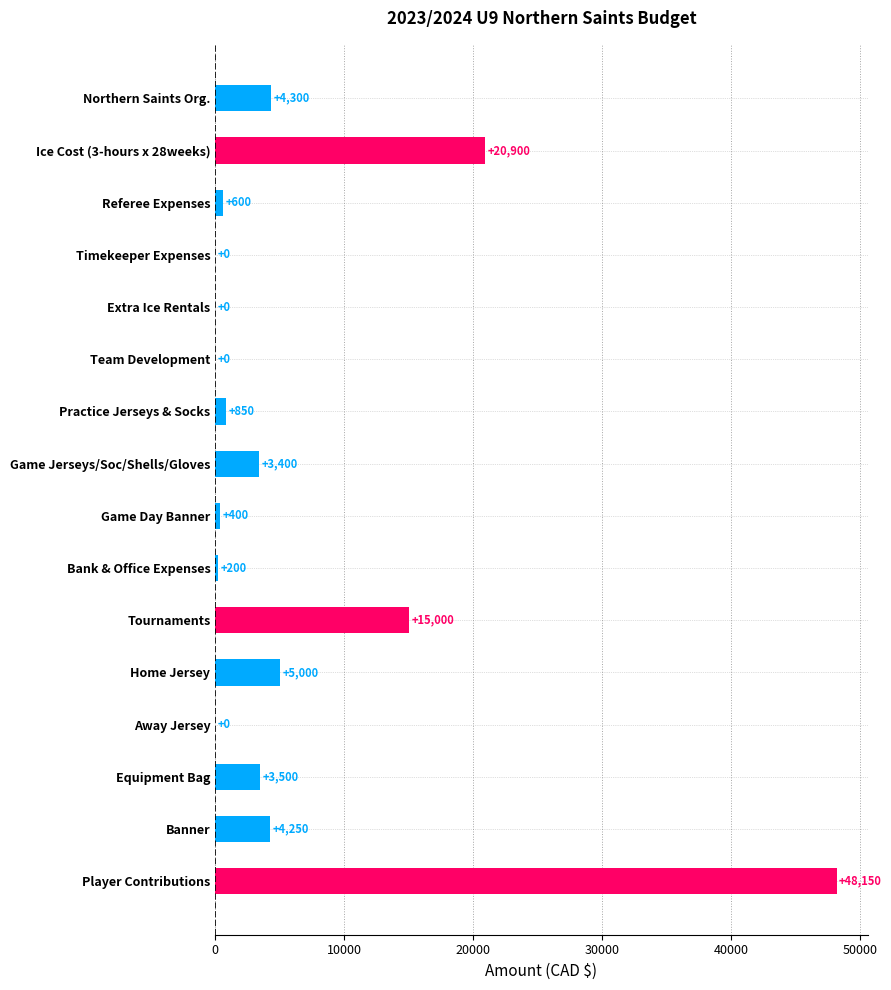

The value at Extra Ice Rentals is 0.0. True or false?

True